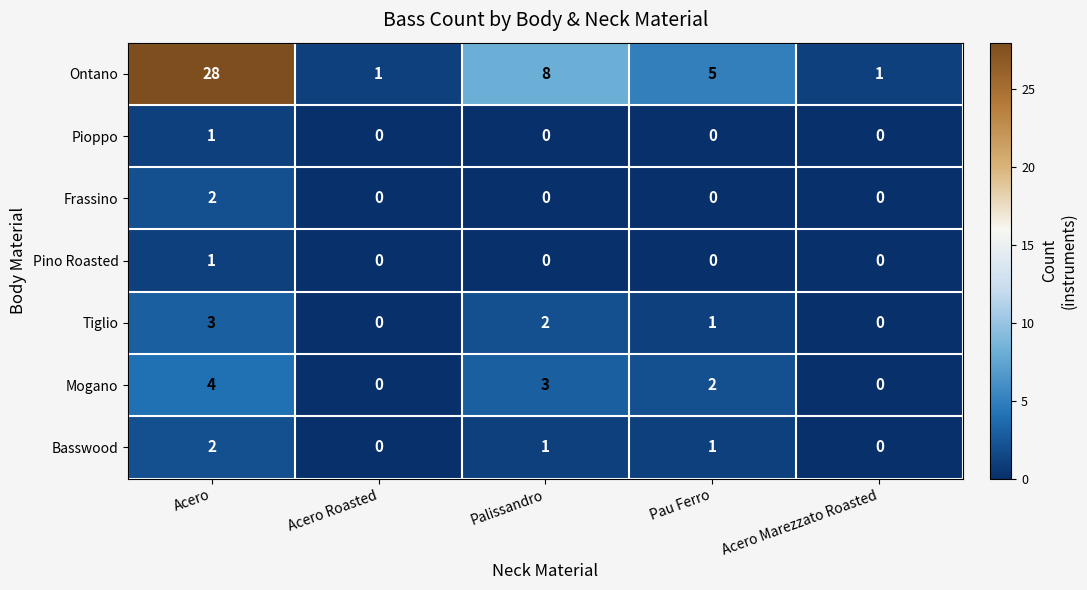

Between Palissandro and Pau Ferro, which series saw the biggest shift?

Ontano